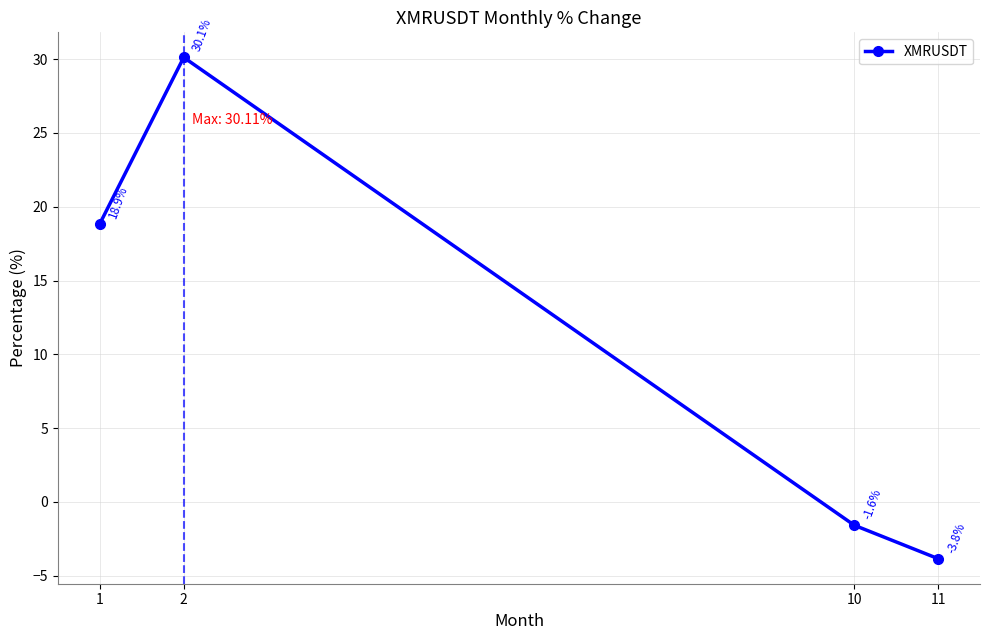

What is the greatest value displayed?

30.1